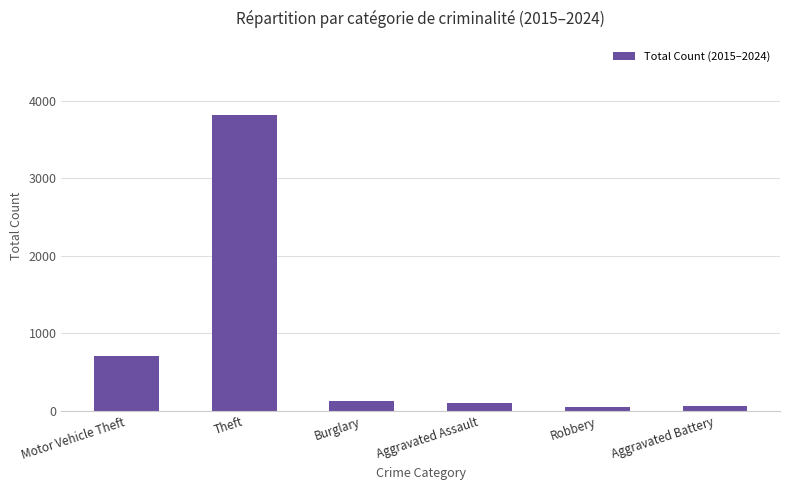

How many distinct data groups are displayed?

1